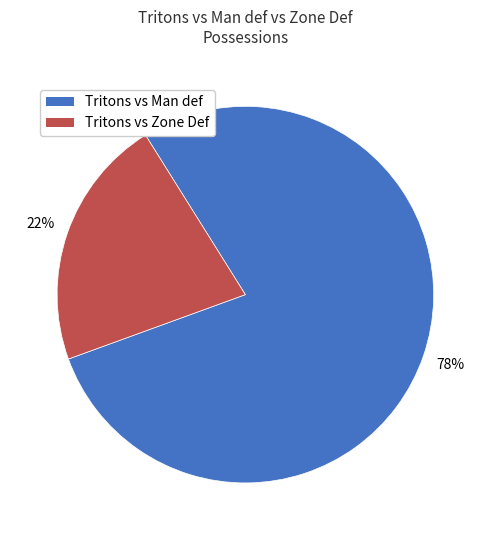

To the nearest percent, what is the combined percentage of Tritons vs Zone Def and Tritons vs Man def?

100%